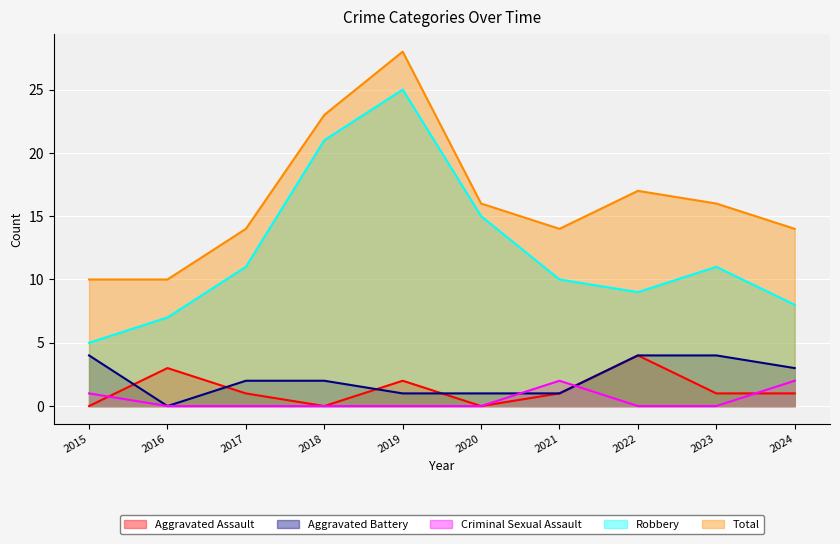

True or false: Aggravated Battery has a value of 5 at 2024.

False